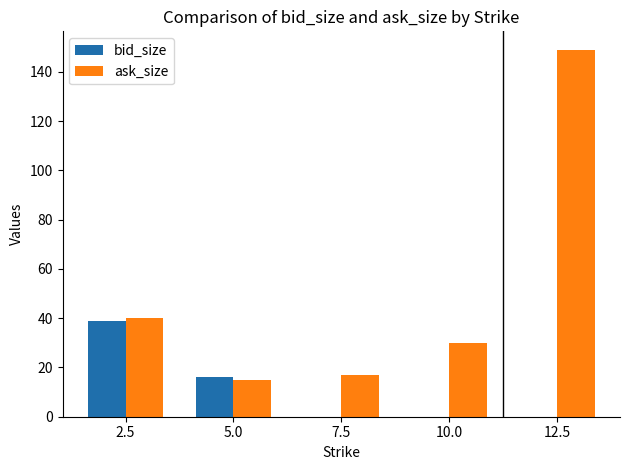

Which label corresponds to the largest value in the chart?

12.5